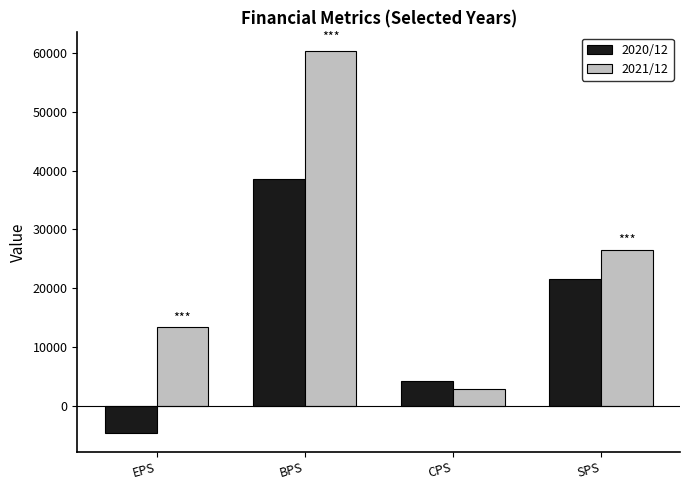

Is the value of 2021/12 at BPS greater than the value of 2020/12 at BPS?

Yes